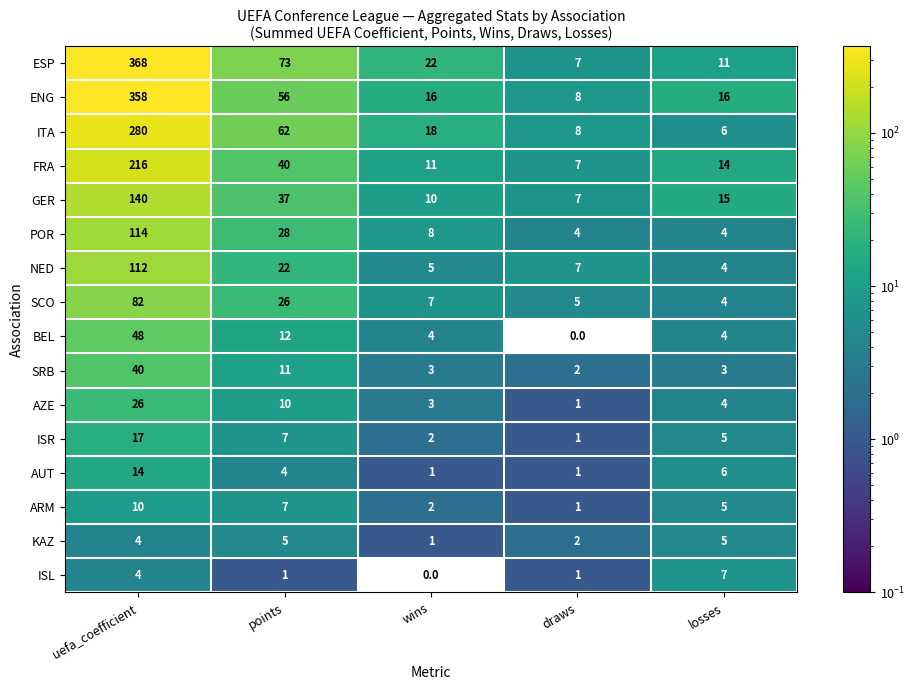

What is the difference between the highest and lowest values at uefa_coefficient?

364